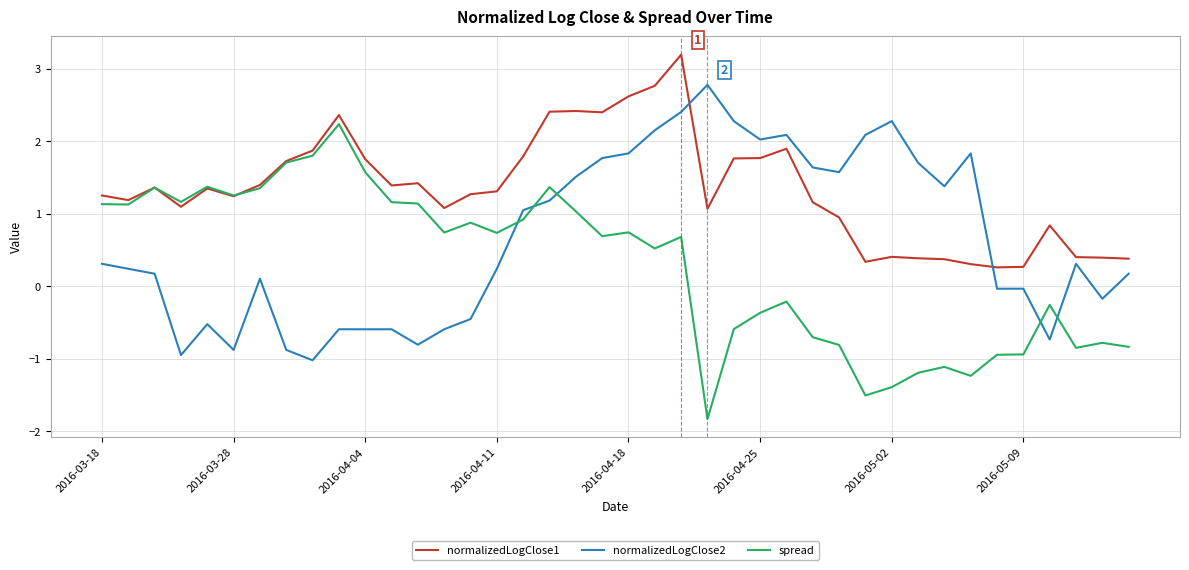

What is the minimum value shown in the chart?

-1.8